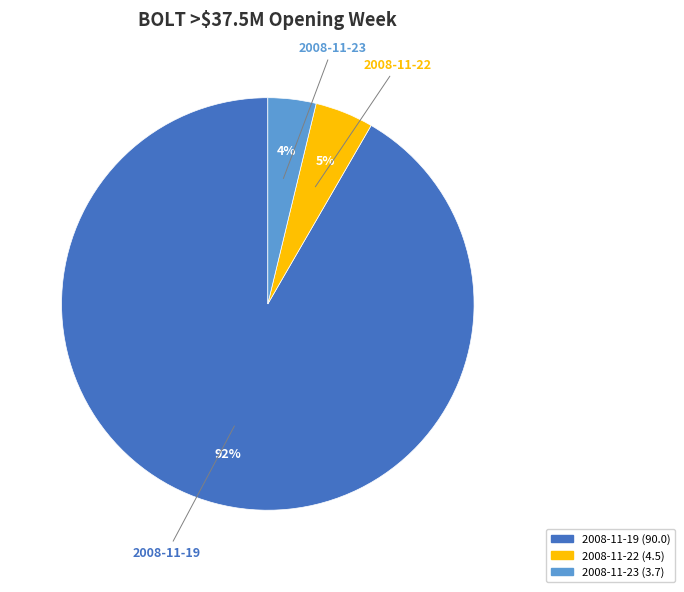

Is there any slice that represents more than half of the pie?

Yes